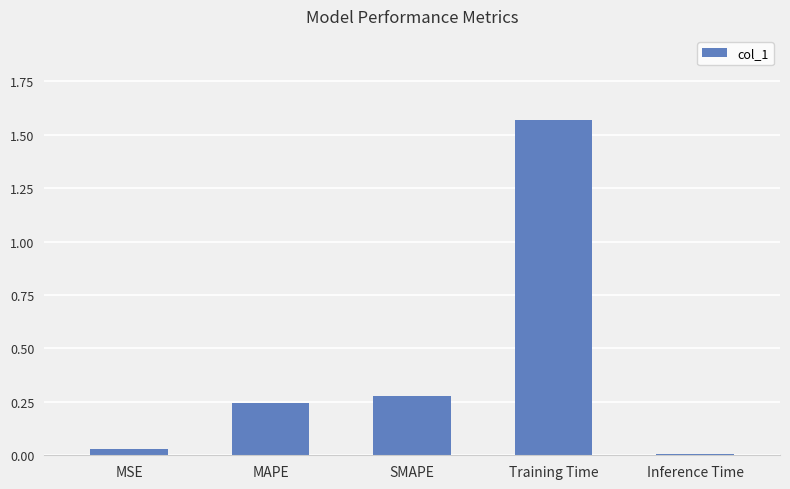

Which label corresponds to the largest value in the chart?

Training Time